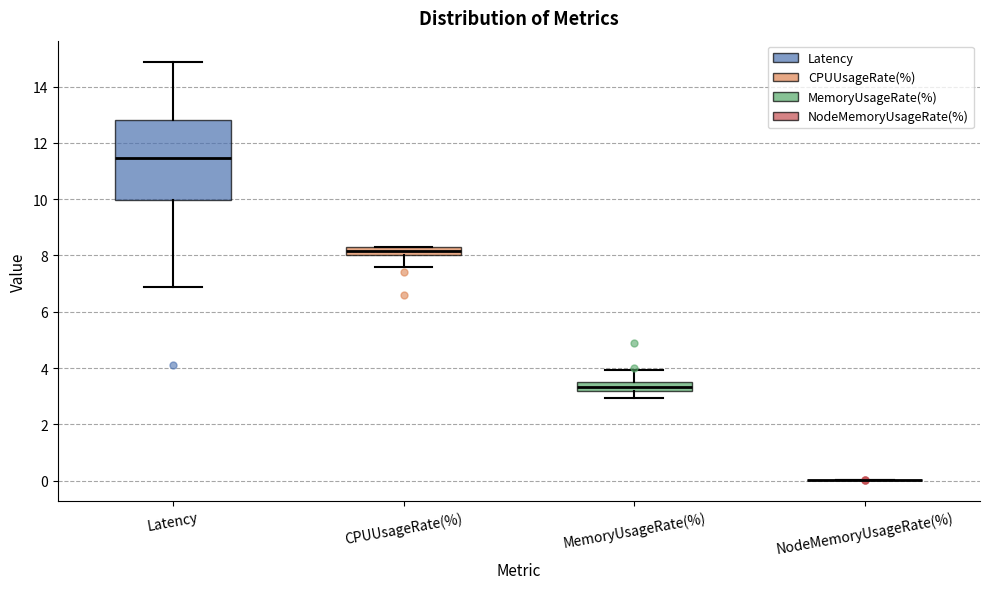

Reading left to right, read every box against the y-axis: the position of its median line, the range the box covers, and the ends of its whiskers. The values are not printed on the chart, so give them approximately, as read against the axis.

Latency: median 11.4, box 10.0 to 12.8, whiskers 6.8 to 14.8
CPUUsageRate(%): median 8.2, box 8.0 to 8.4, whiskers 7.6 to 8.4
MemoryUsageRate(%): median 3.4 (inside the box), box 3.2 to 3.4, whiskers 3.0 to 4.0
NodeMemoryUsageRate(%): box collapsed to a line at 0.0, whiskers 0.0 to 0.0